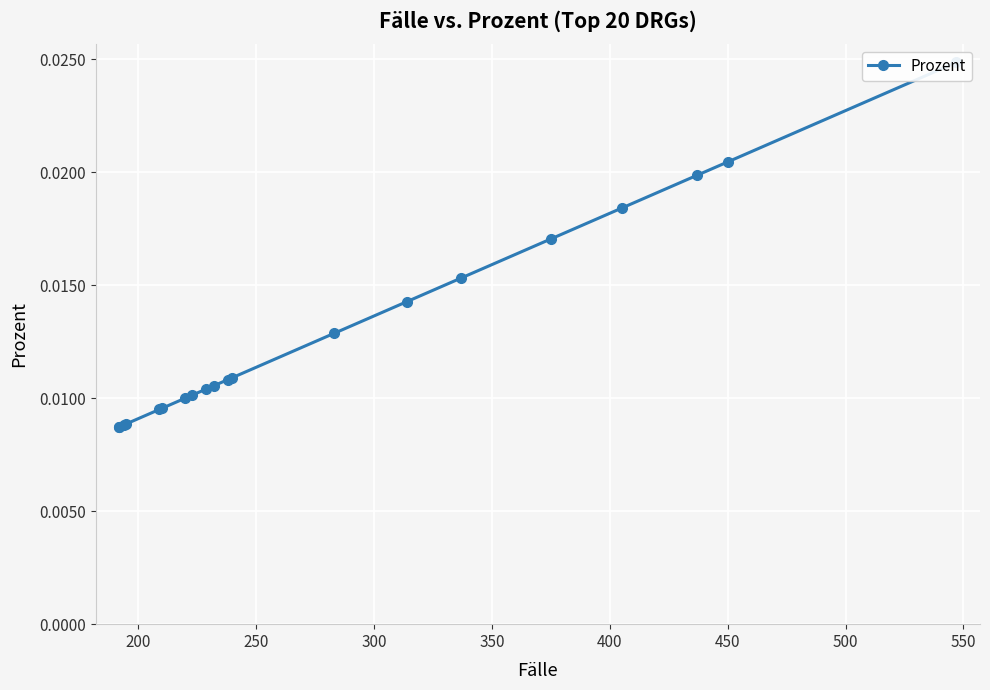

True or false: there are more than 2 points higher than both neighbors.

False